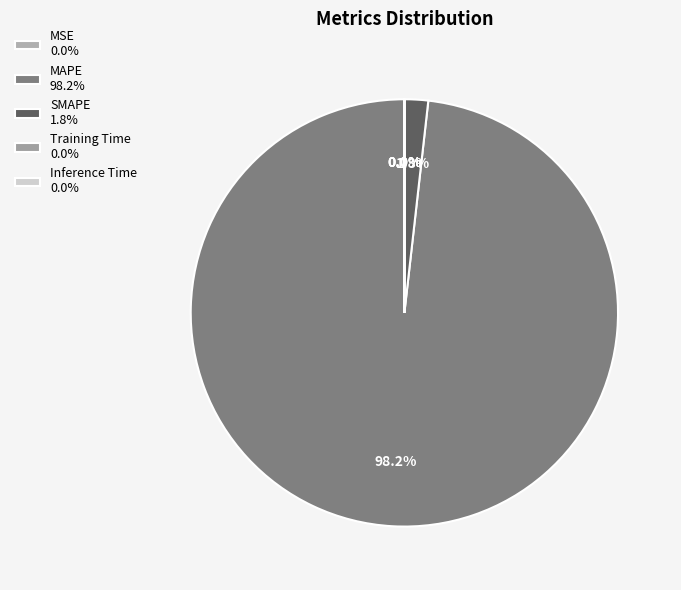

What is the smallest slice in the pie chart?

Inference Time